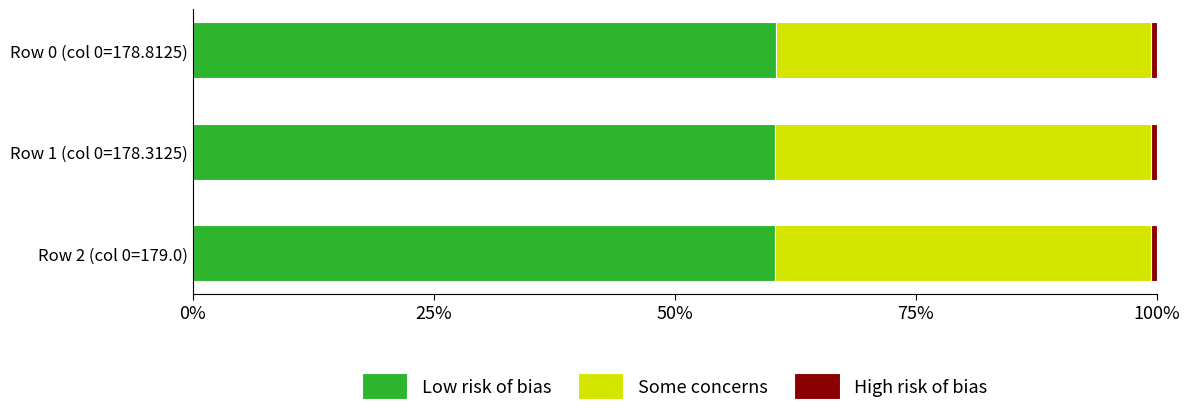

How many series are shown in this chart?

3